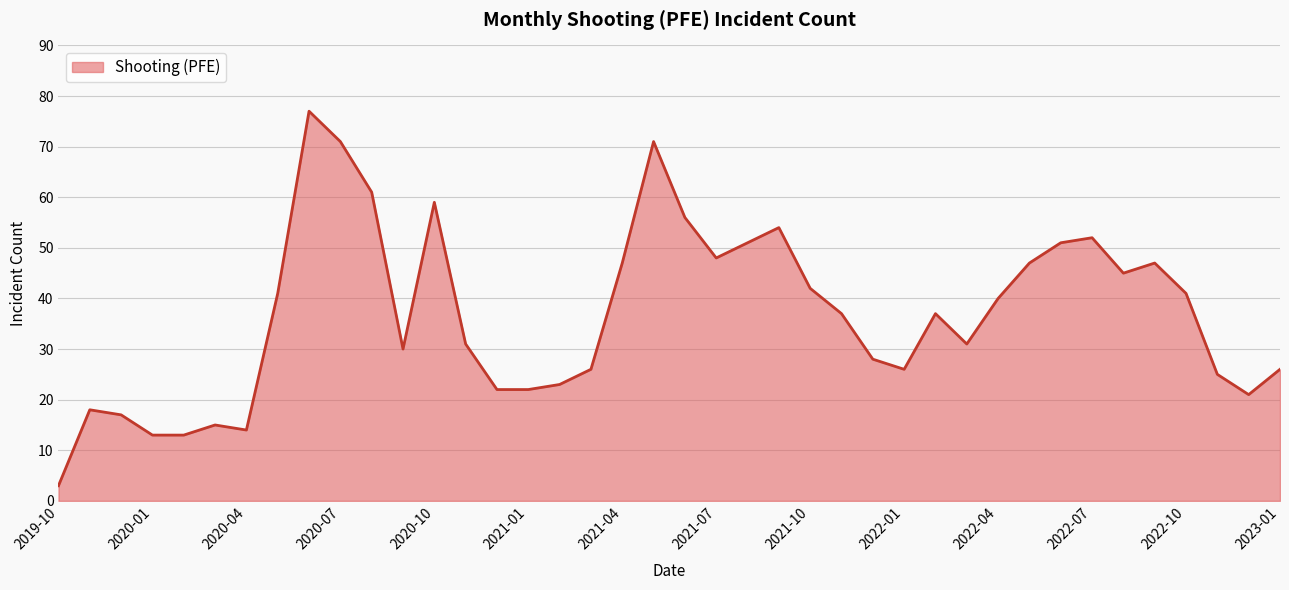

What is the difference between the maximum and minimum values?

74